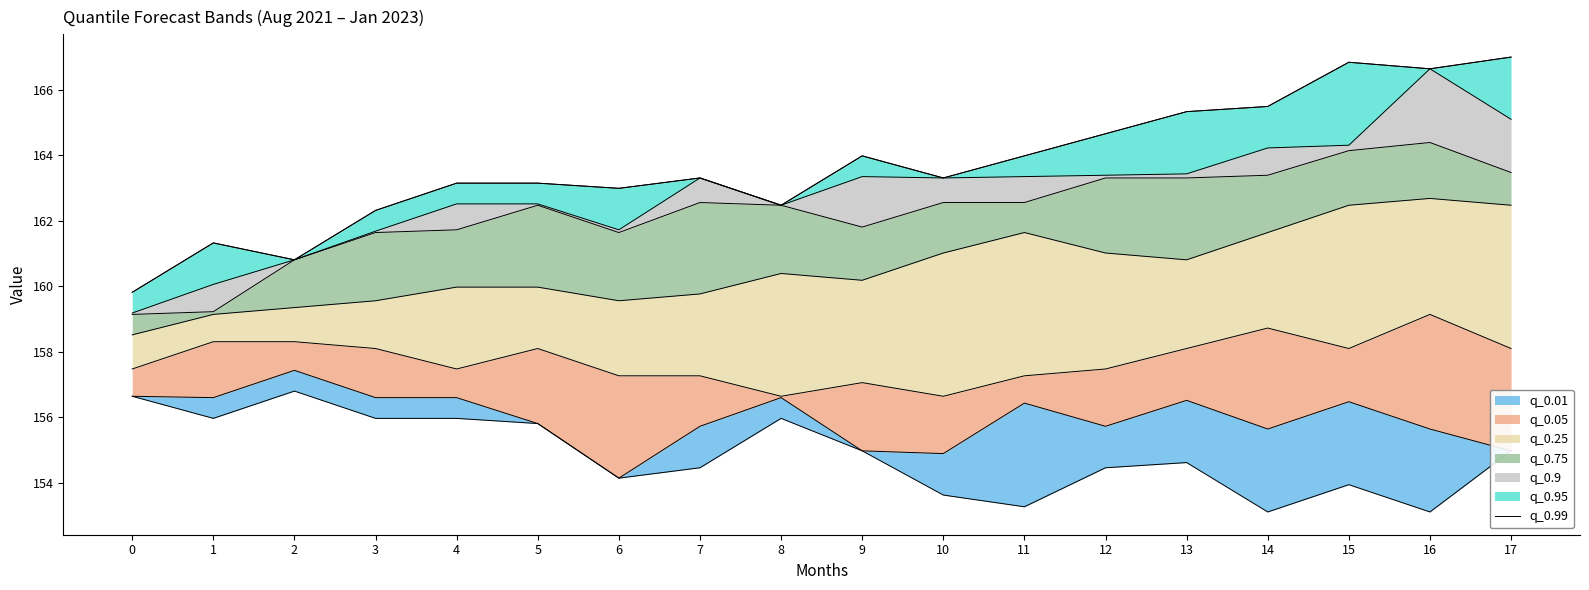

What is the value of the 8th point from the left?

163.3